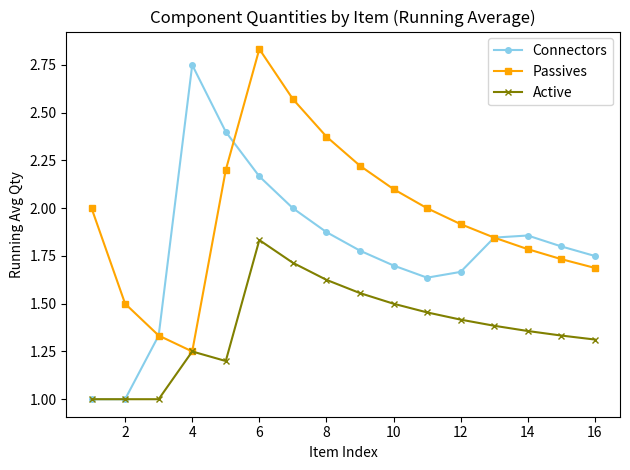

What is the minimum value shown in the chart?

1.0